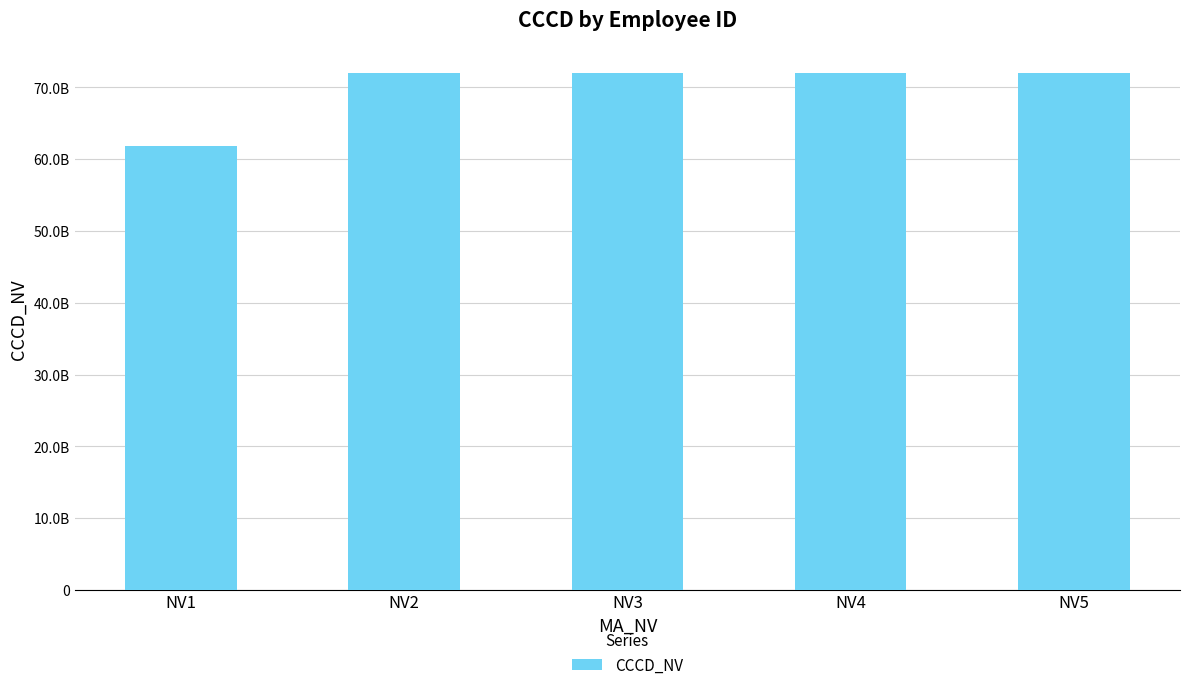

Does the chart contain any negative values?

No